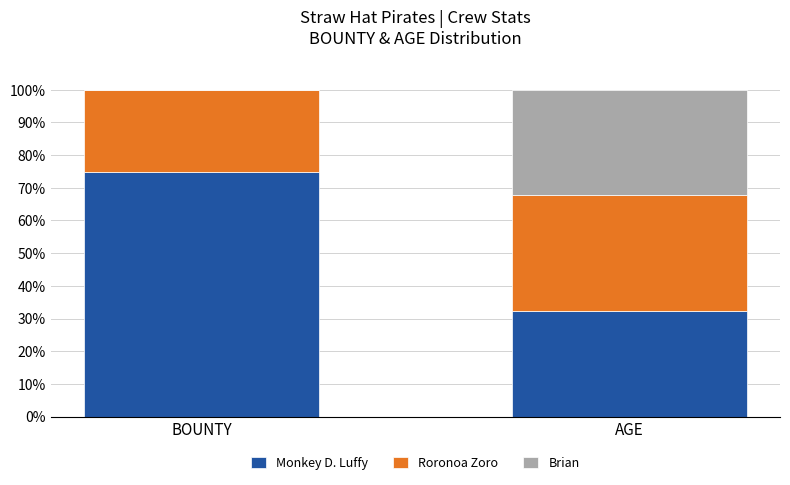

Is it true that Monkey D. Luffy equals 32.2 at AGE?

True